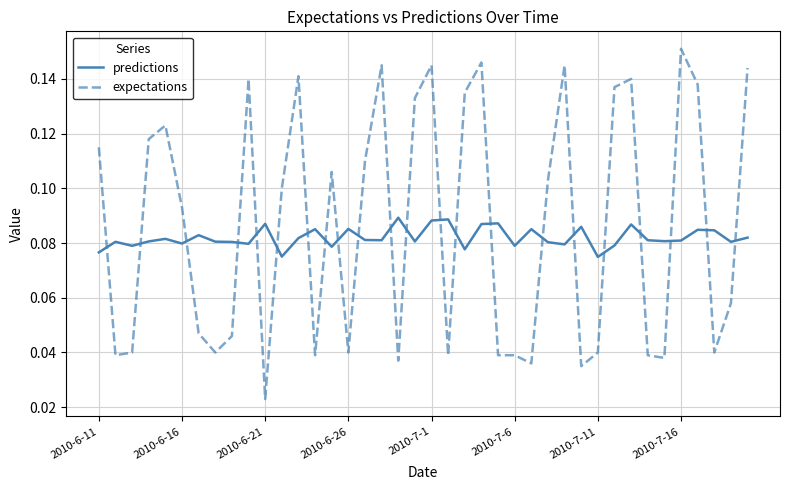

Rank the series by their maximum value, from lowest to highest.

predictions, expectations